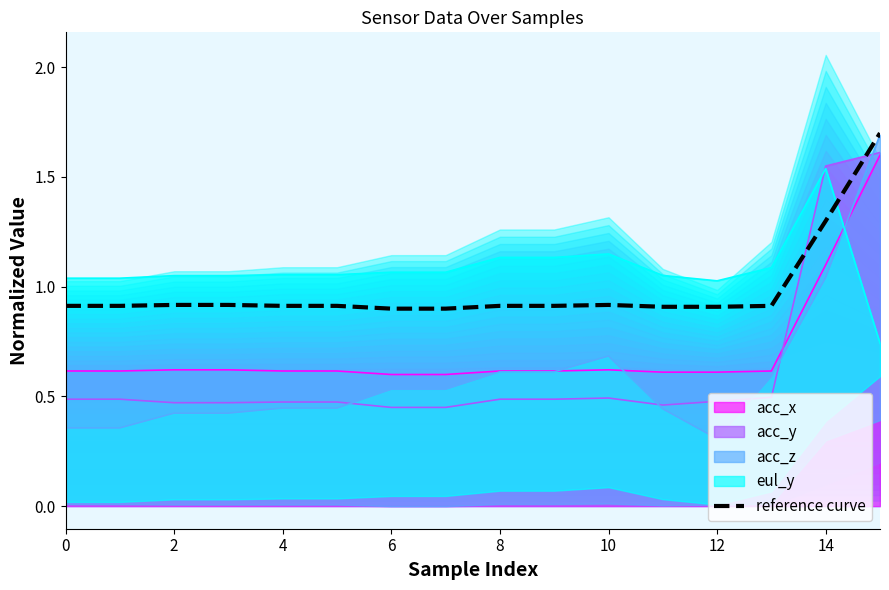

True or false: acc_x and reference curve intersect in this chart.

False